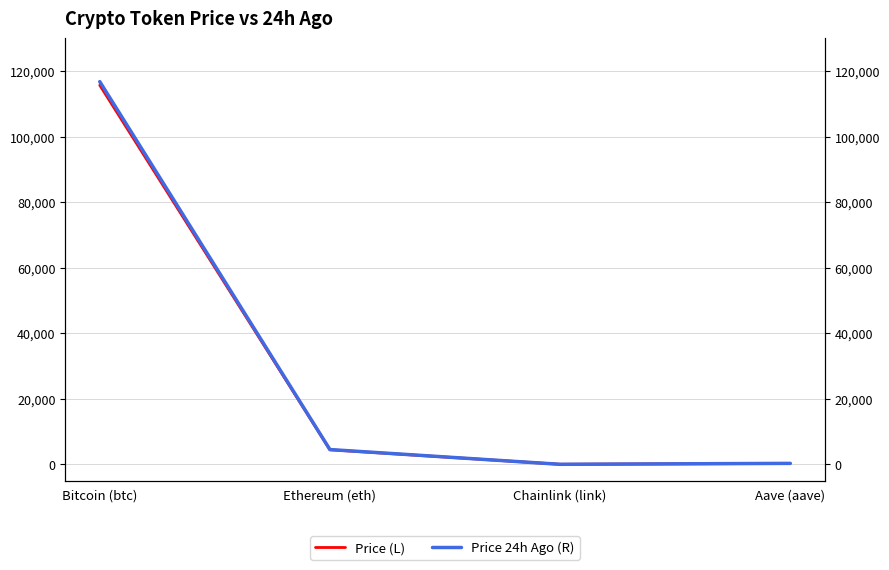

Which category has the lowest value in the Price (L) series?

Chainlink (link)